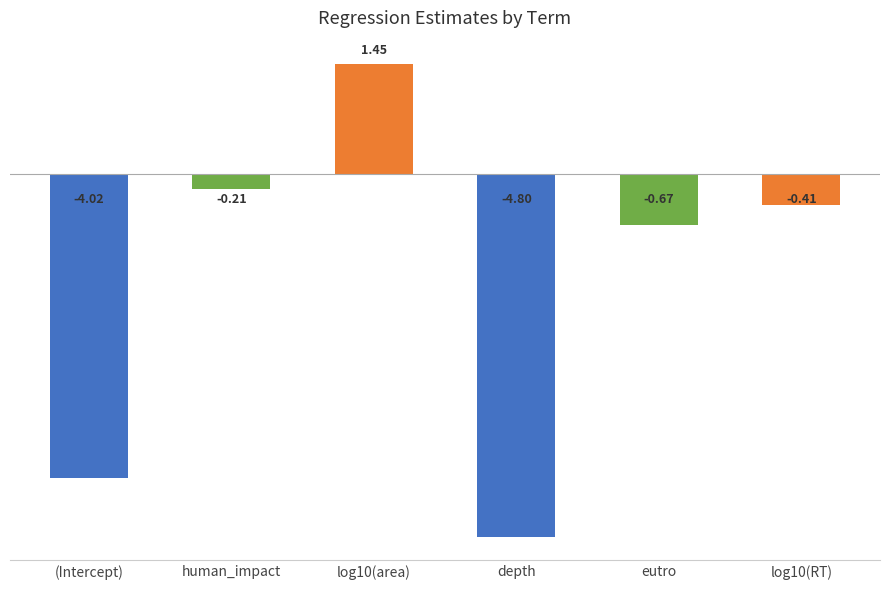

How many negative values are there?

5